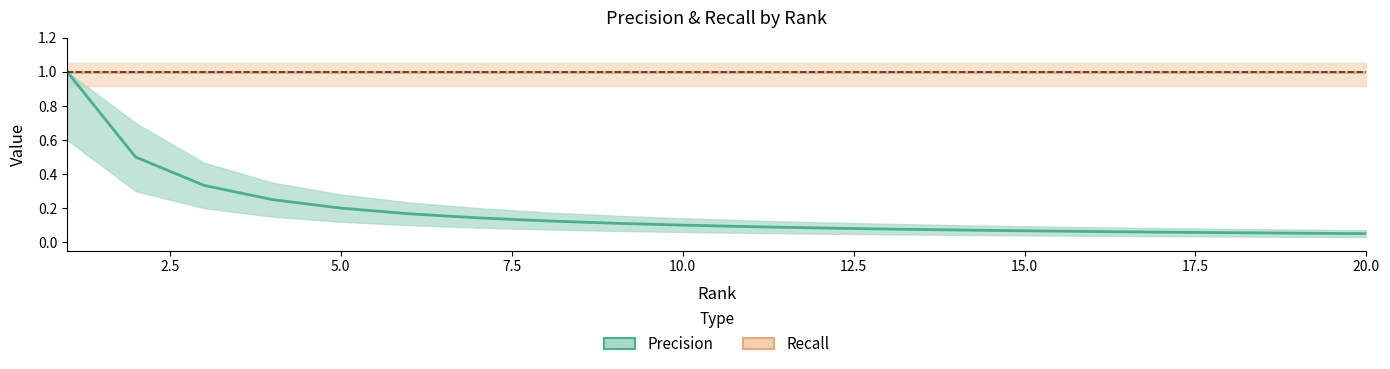

Which has a higher value, 5 or 4?

4